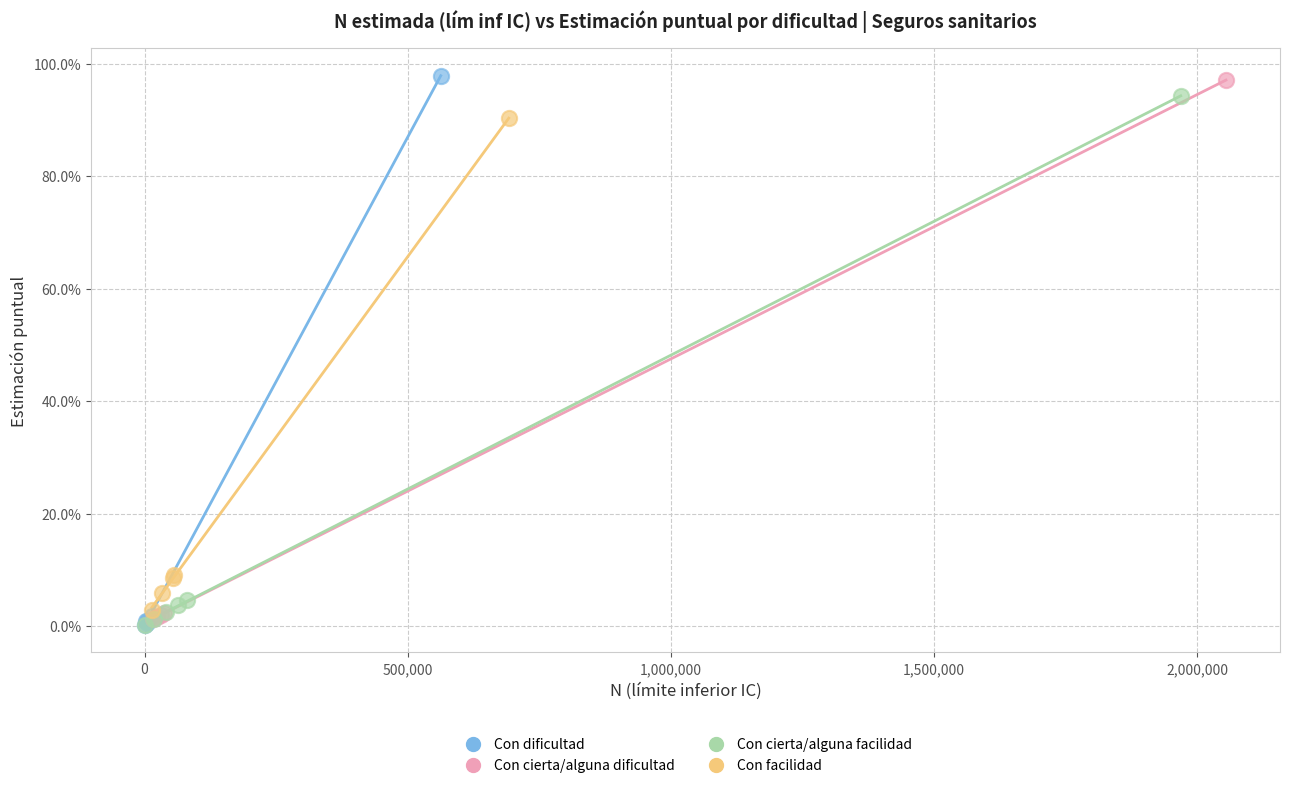

What are all the series names shown in the legend?

Con dificultad, Con cierta/alguna dificultad, Con cierta/alguna facilidad, Con facilidad